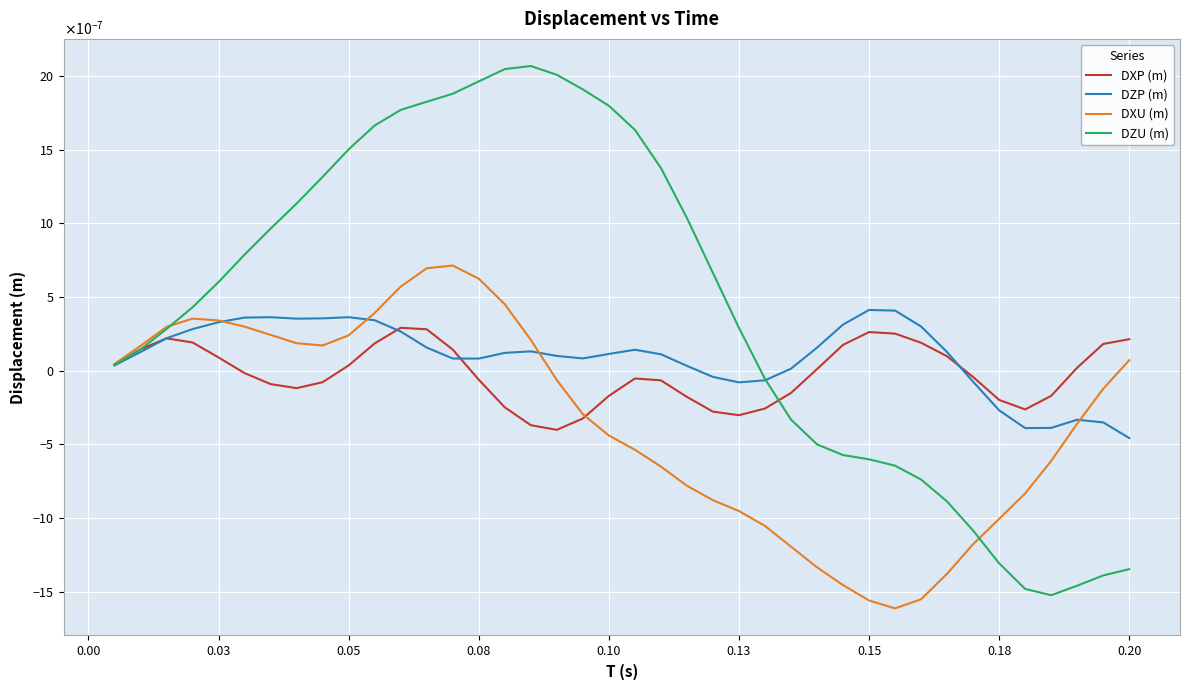

What are all the series names shown in the legend?

DXP (m), DZP (m), DXU (m), DZU (m)